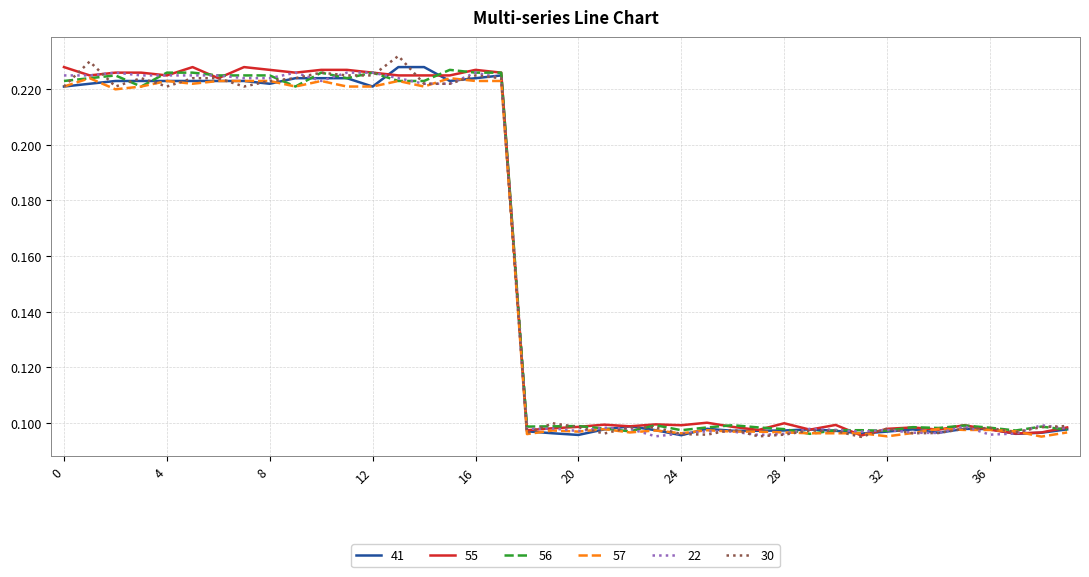

What are all the series names shown in the legend?

41, 55, 56, 57, 22, 30